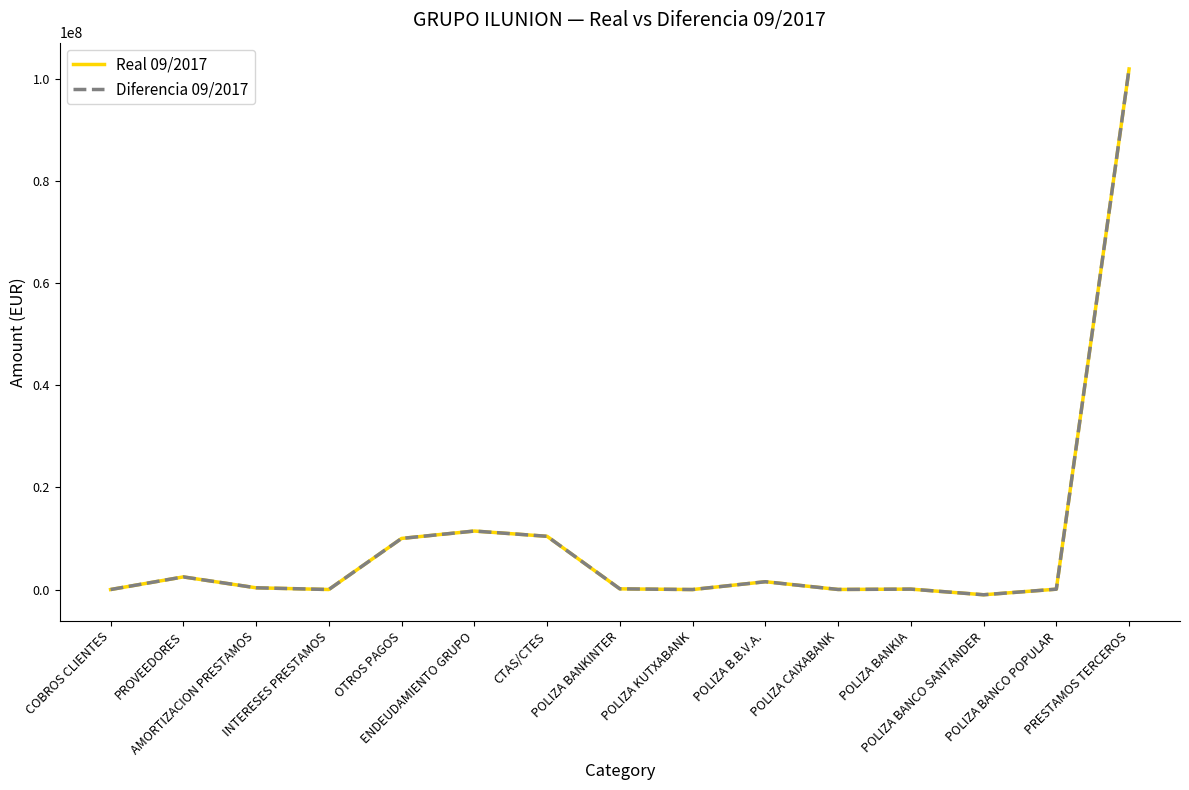

Is this an area chart (filled region under the line)?

No